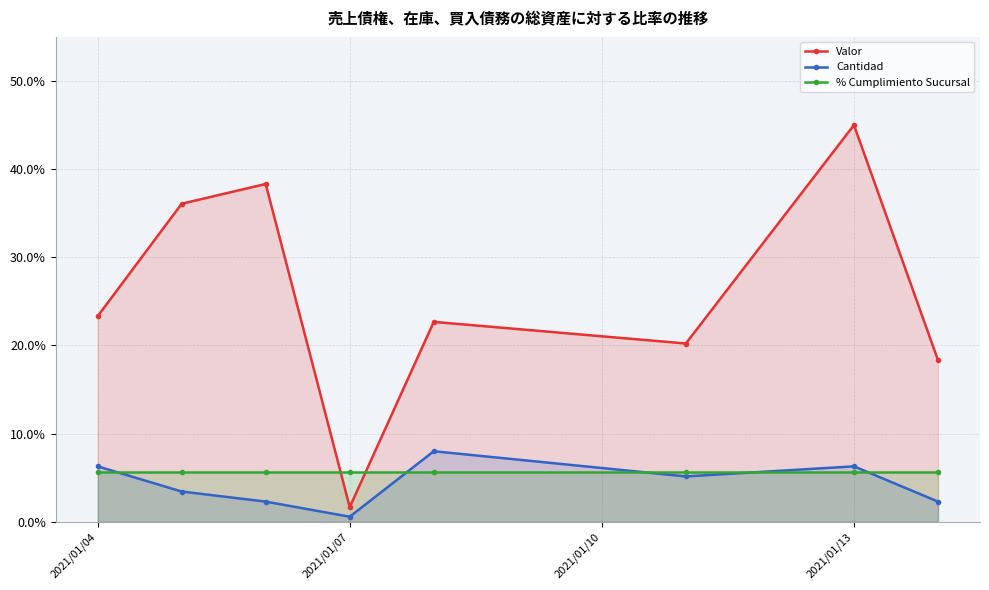

At which category does Valor reach its first local valley?

2021/01/07